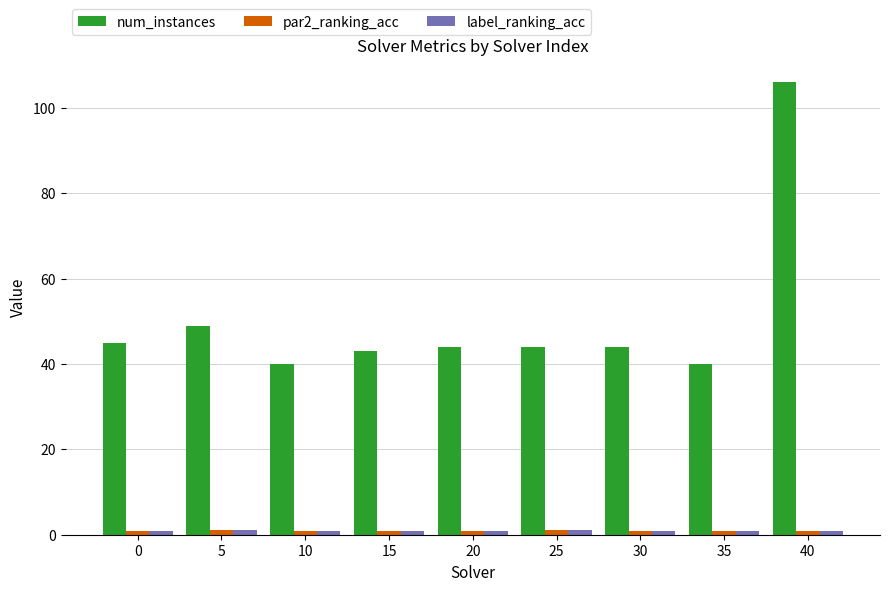

At how many categories does at least one series exceed 15?

9